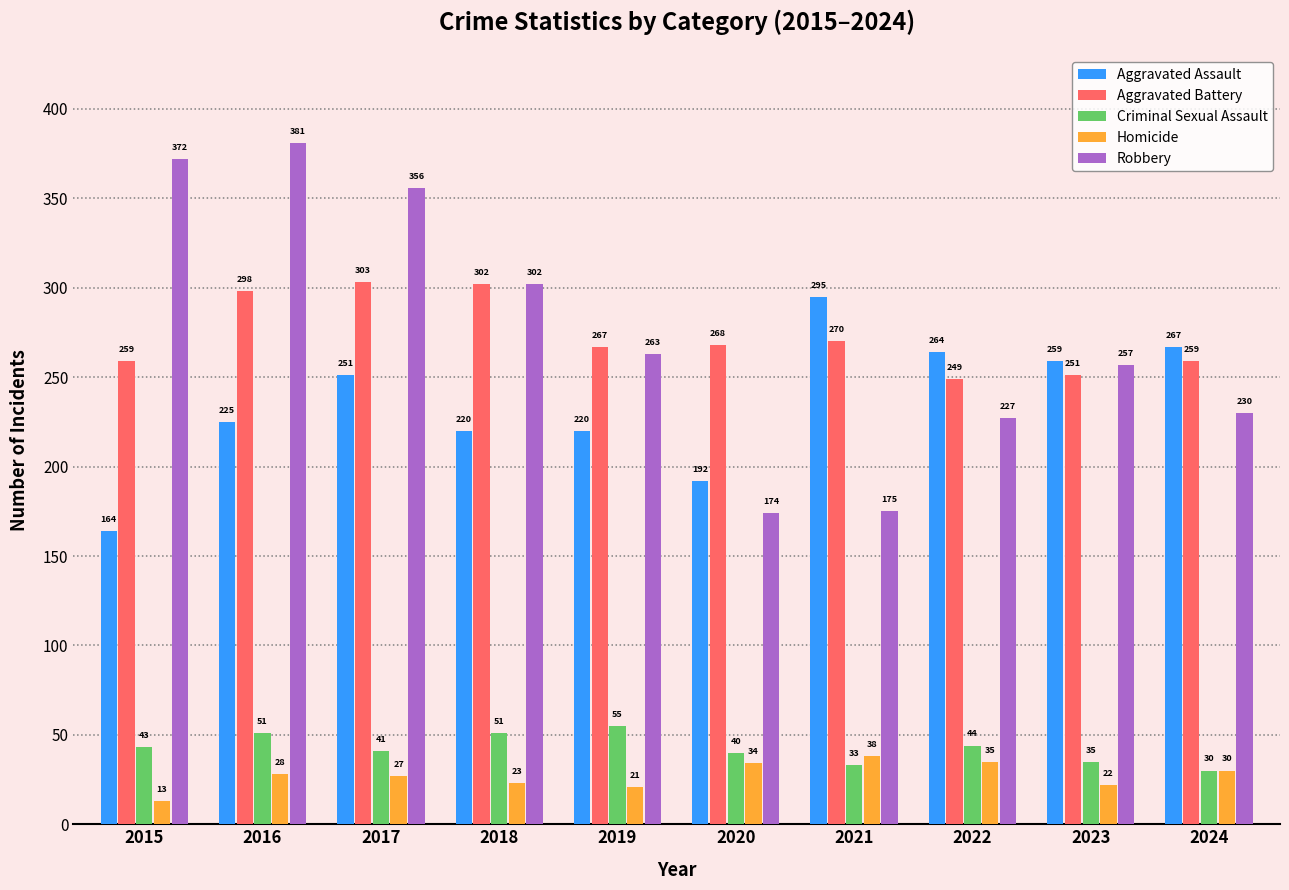

Rank the series at 2020 from lowest to highest value.

Homicide, Criminal Sexual Assault, Robbery, Aggravated Assault, Aggravated Battery